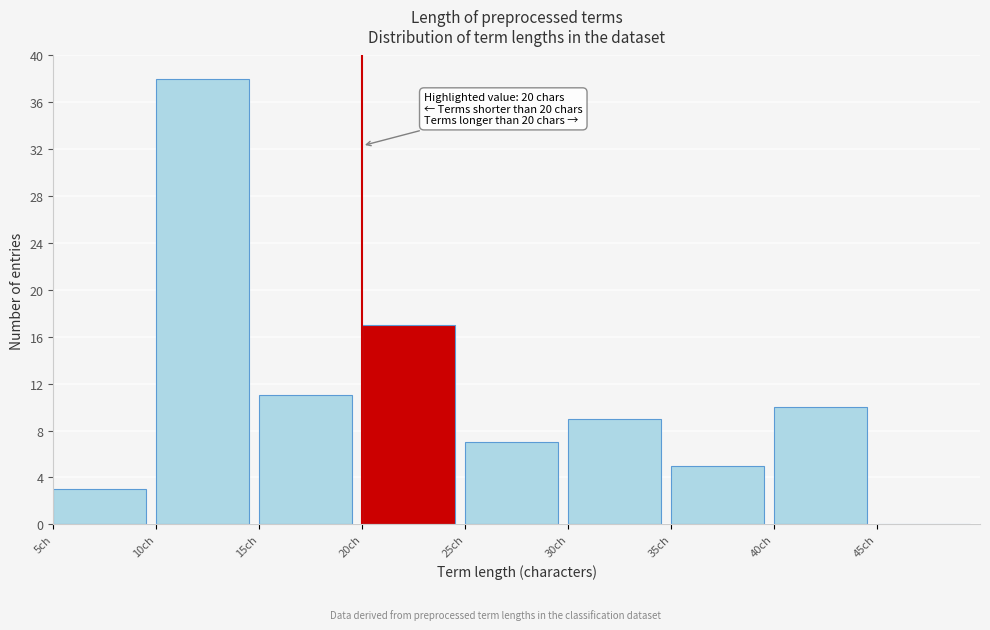

Which range on the x-axis has the tallest bar?

10 to 15